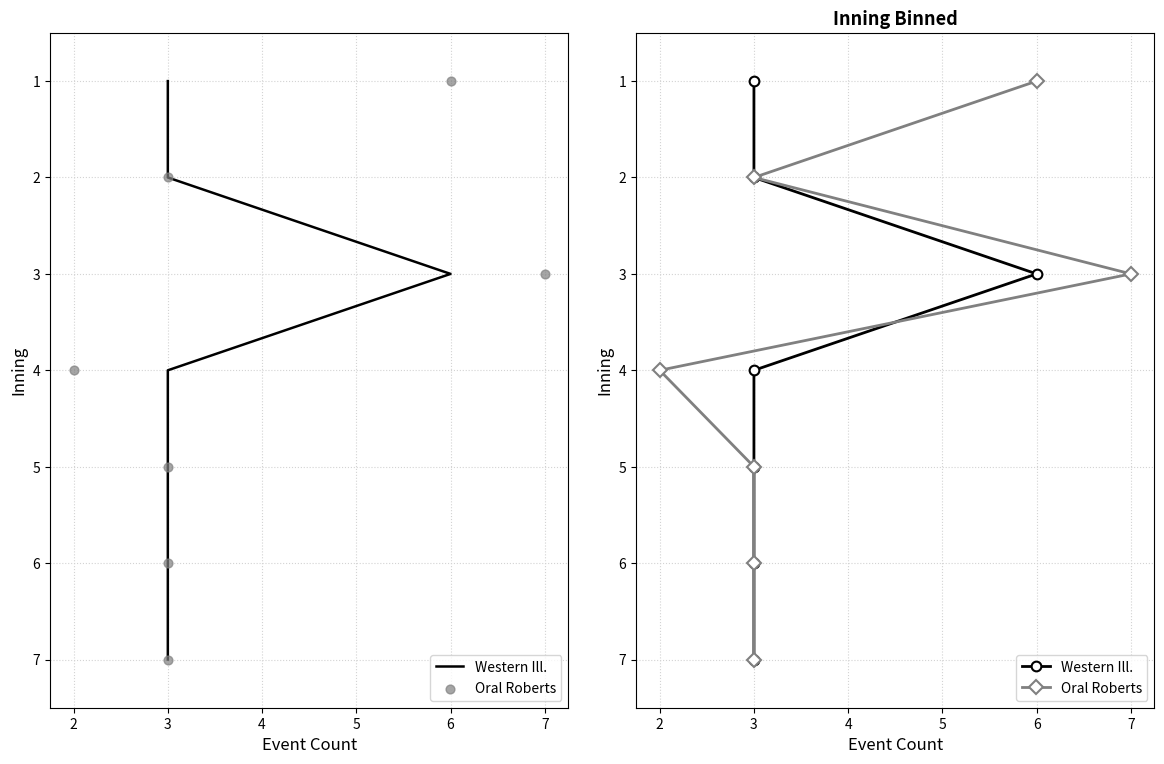

What are all the series names shown in the legend?

Western Ill., Oral Roberts